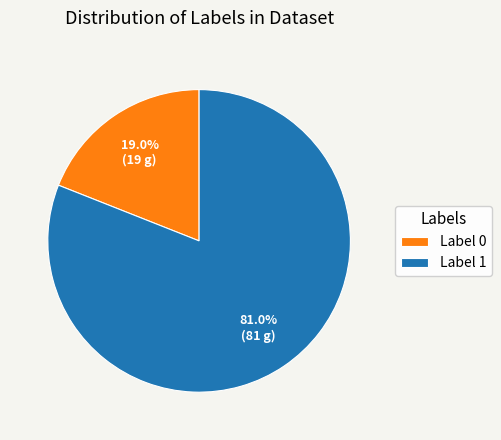

Combined, do Label 1 and Label 0 account for over 50%?

Yes